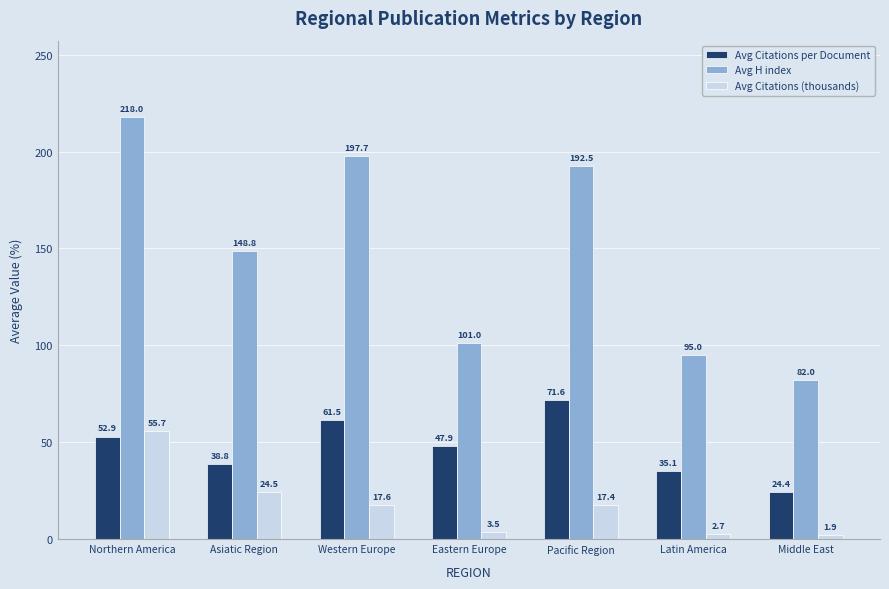

What is the highest value of the Avg Citations per Document series?

71.6